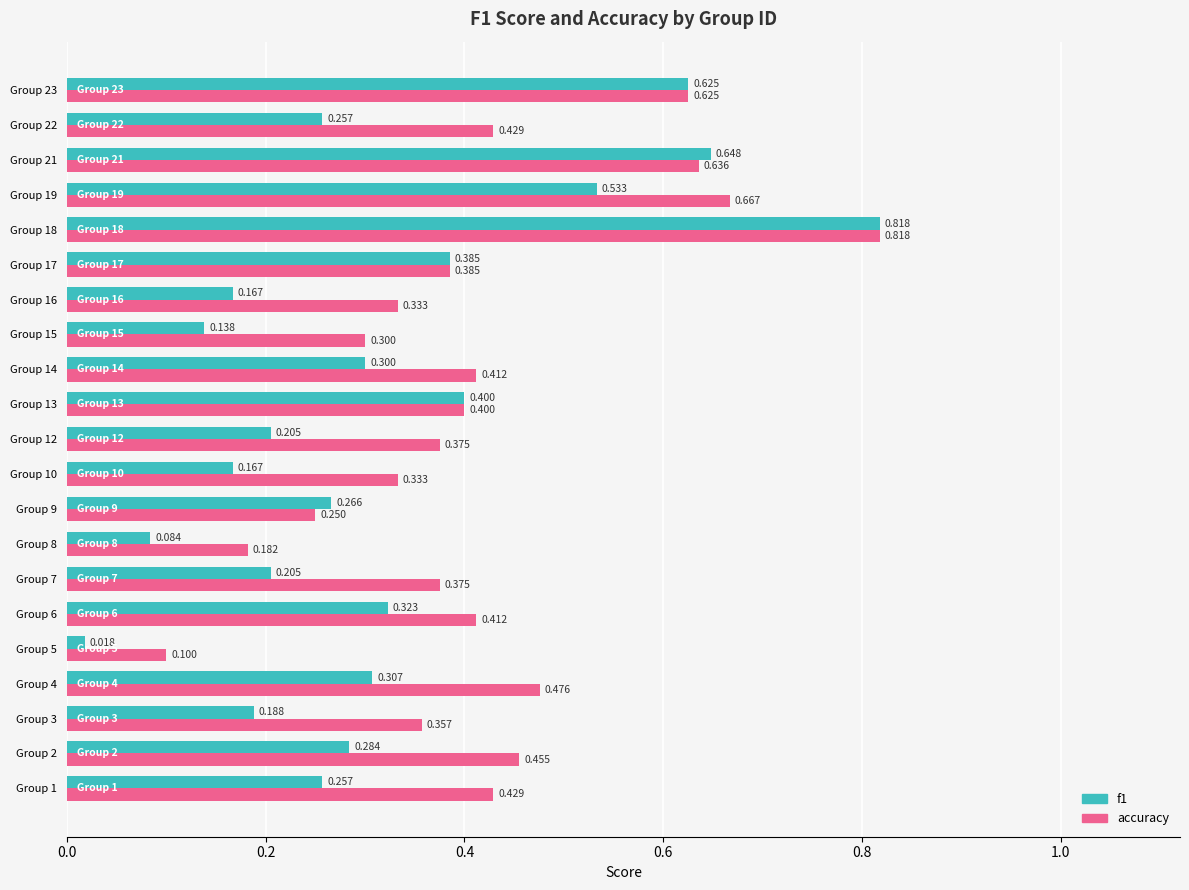

Which series has the largest total across all categories?

accuracy